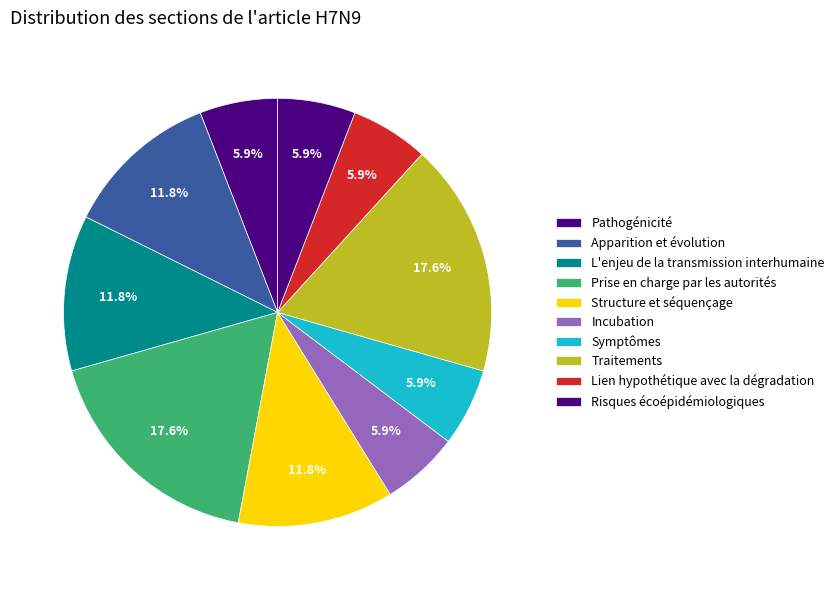

Count the number of slices in the pie.

10